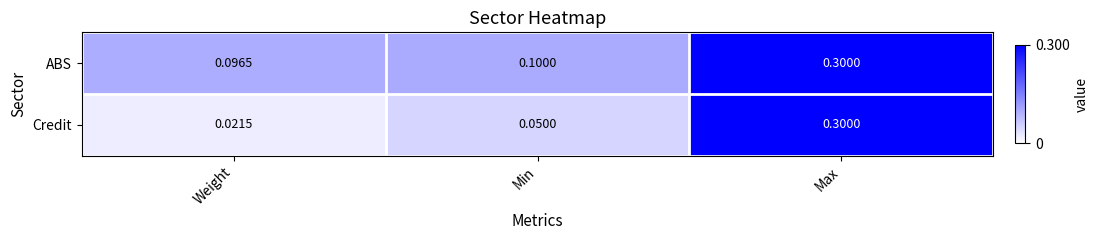

Rank the categories by ABS value from lowest to highest.

Weight, Min, Max